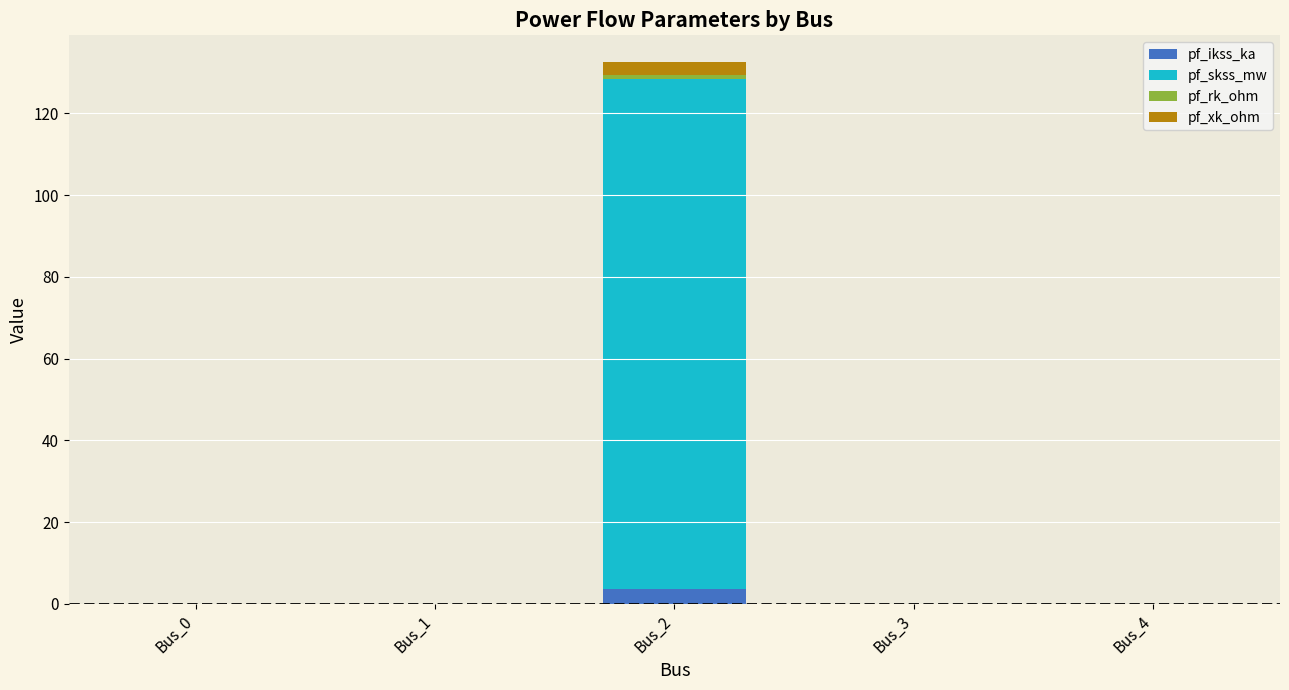

What is the maximum value for pf_ikss_ka?

3.6